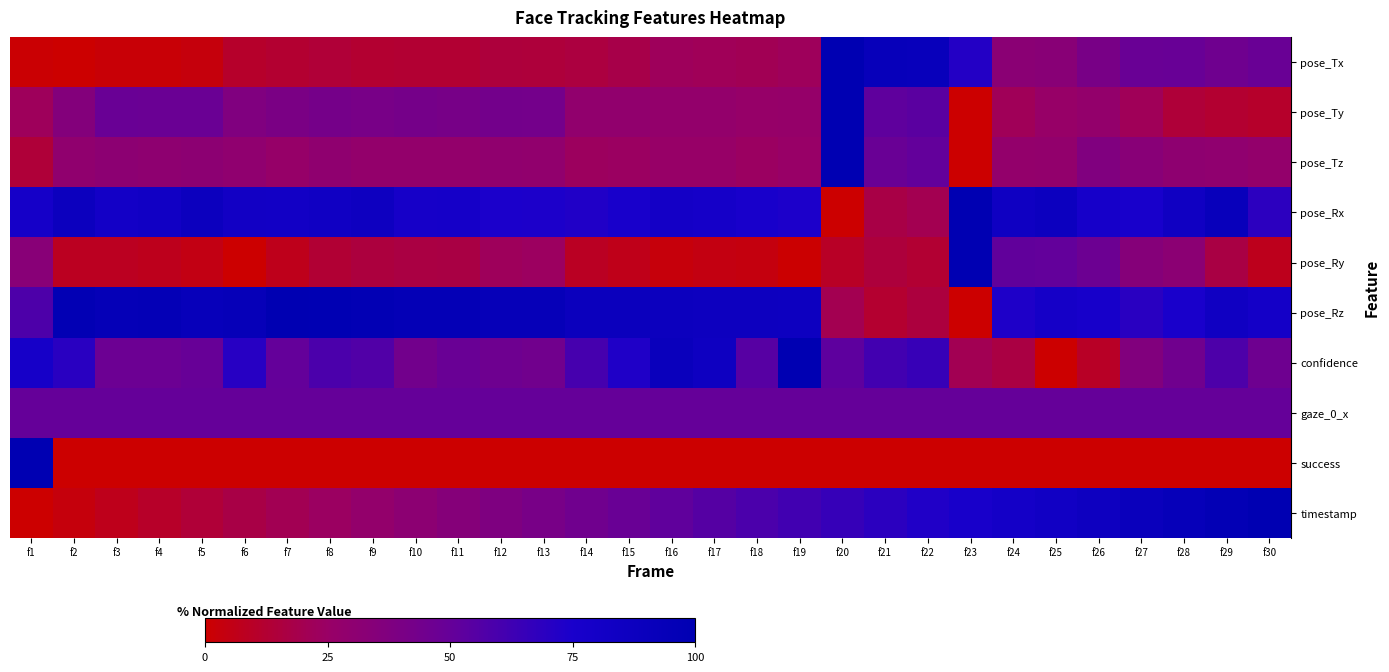

Rank the series by their maximum value, from lowest to highest.

gaze_0_x, pose_Tx, pose_Ty, pose_Tz, pose_Rx, pose_Ry, pose_Rz, confidence, success, timestamp